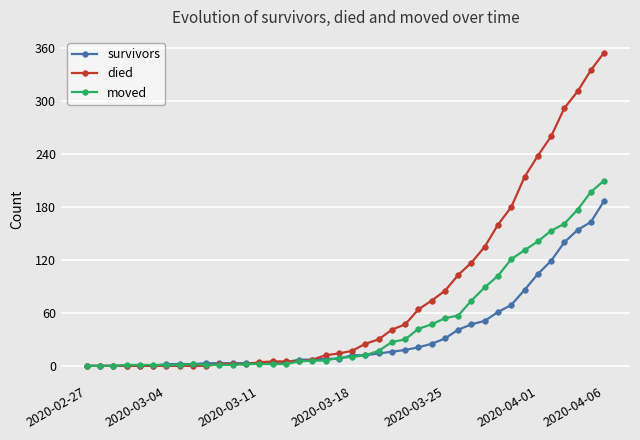

Which series has the largest total across all categories?

died